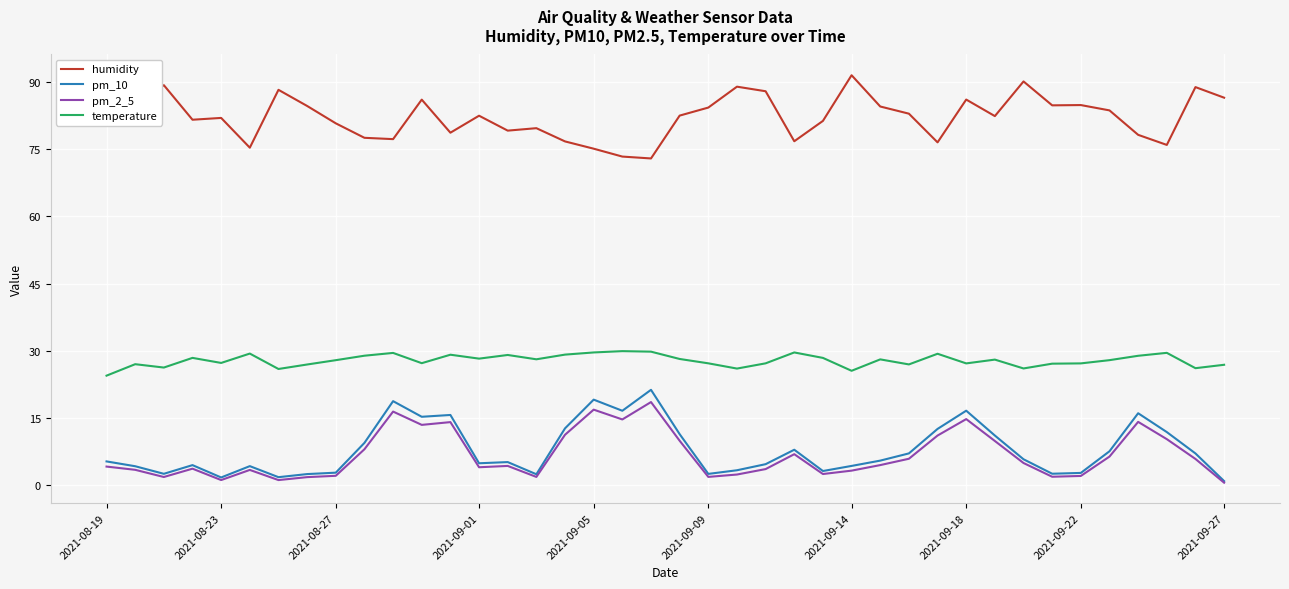

What is the value of the pm_10 point at the 36th from the left?

7.6